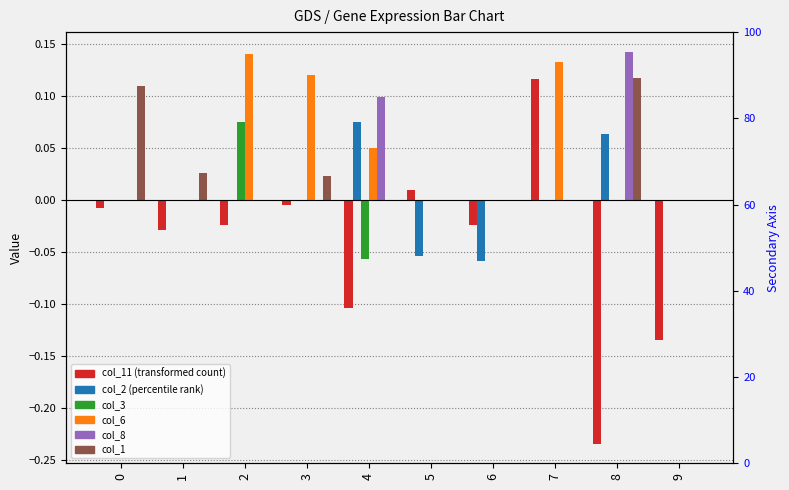

The col_8 series shows 0.0 at 0. True or false?

True